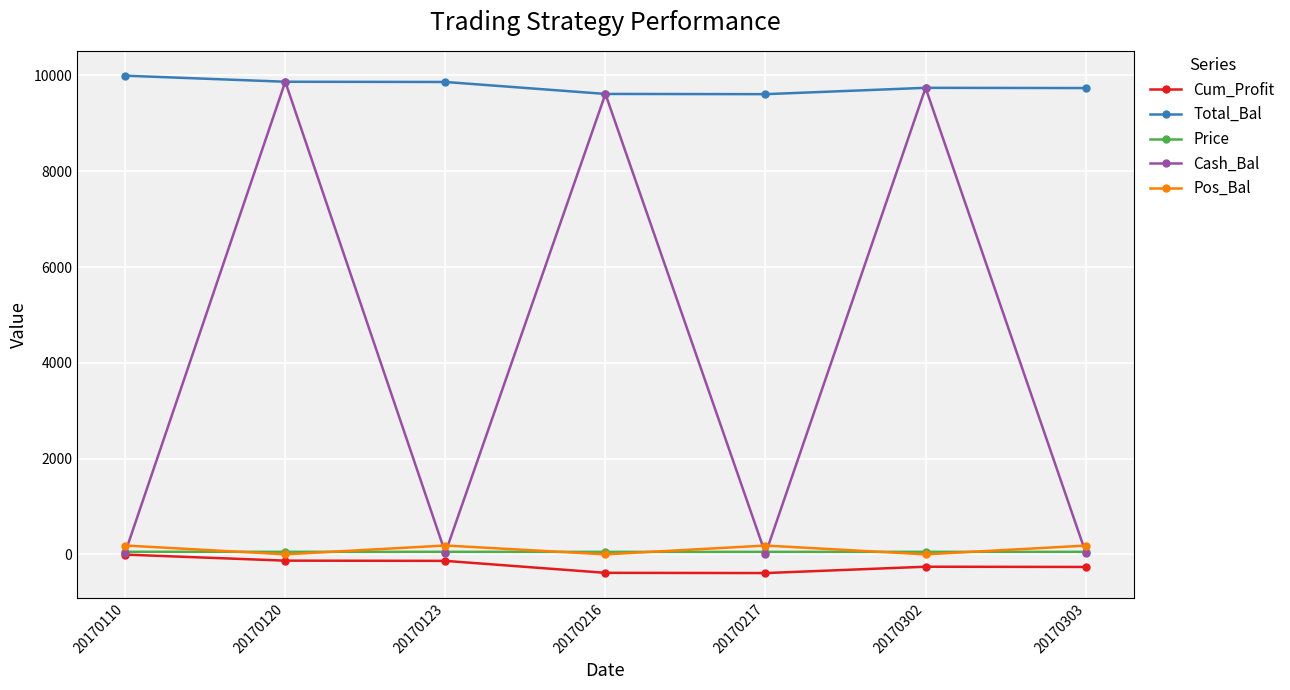

After their last crossing, which series has the higher values: Pos_Bal or Cash_Bal?

Pos_Bal